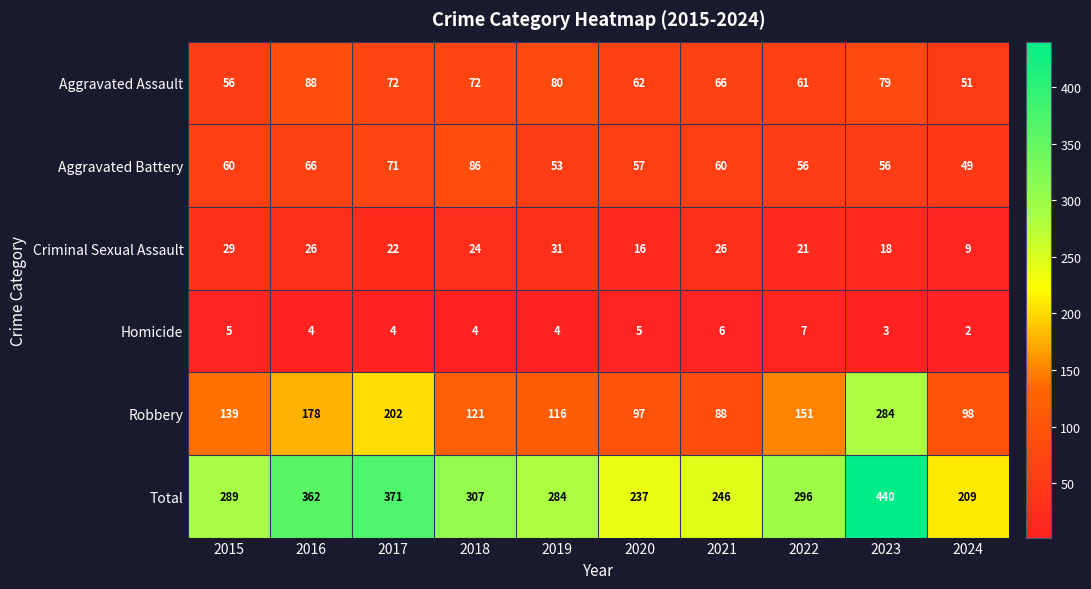

What is the maximum value shown in the chart?

440